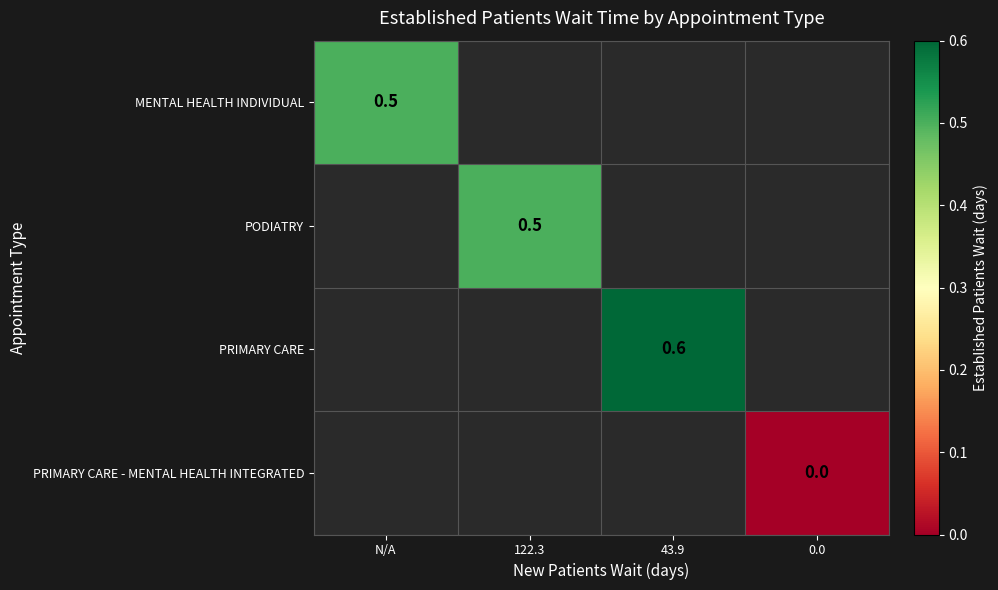

Is it true that PRIMARY CARE equals 0.9 at 43.9?

False